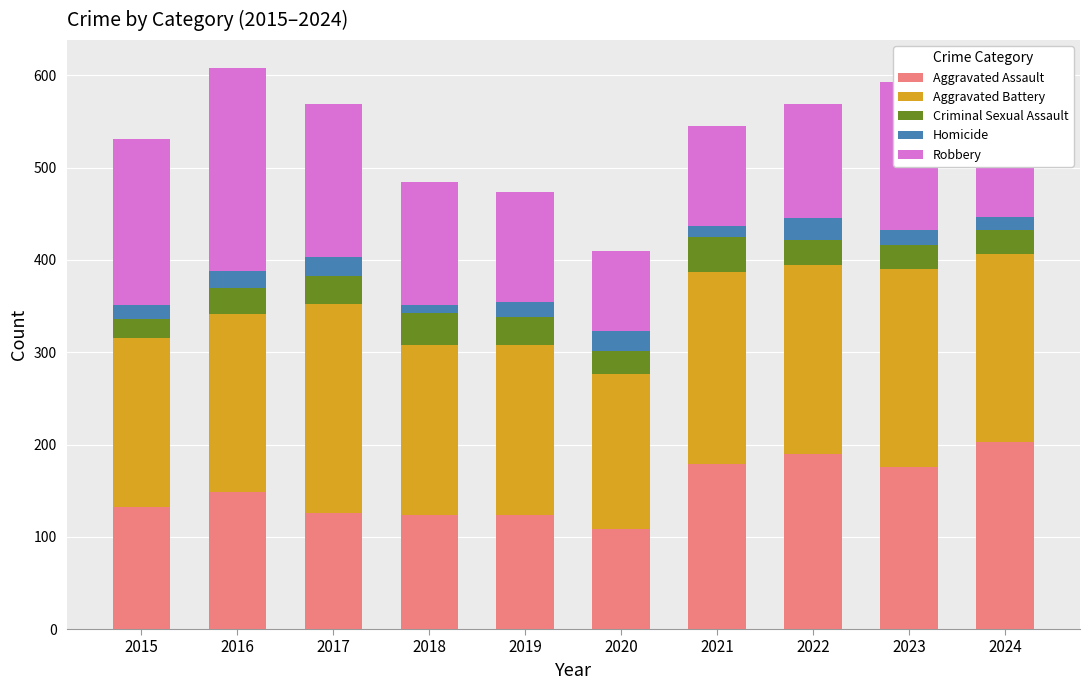

How many distinct data groups are displayed?

5